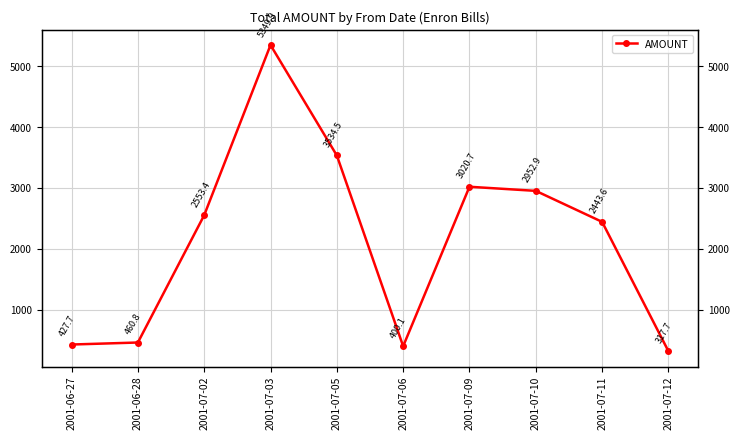

What is the difference between the second highest and minimum values?

3216.8